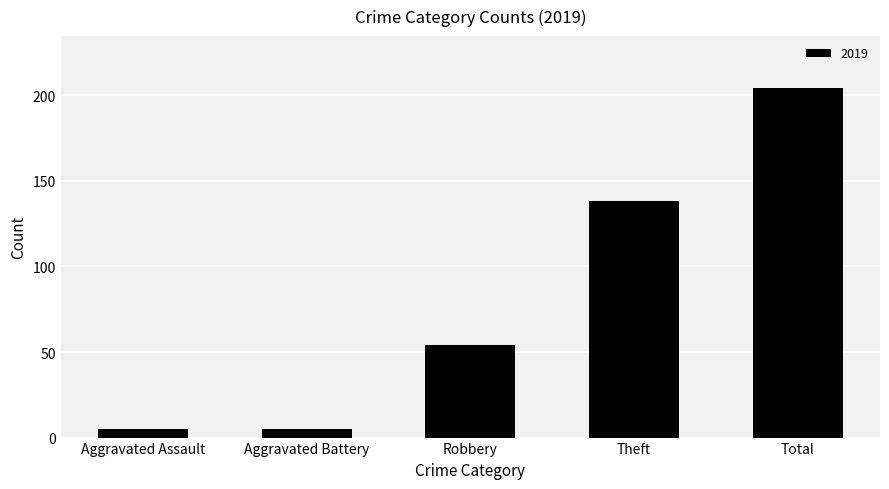

What is the sum of the values at Aggravated Assault and Robbery?

59